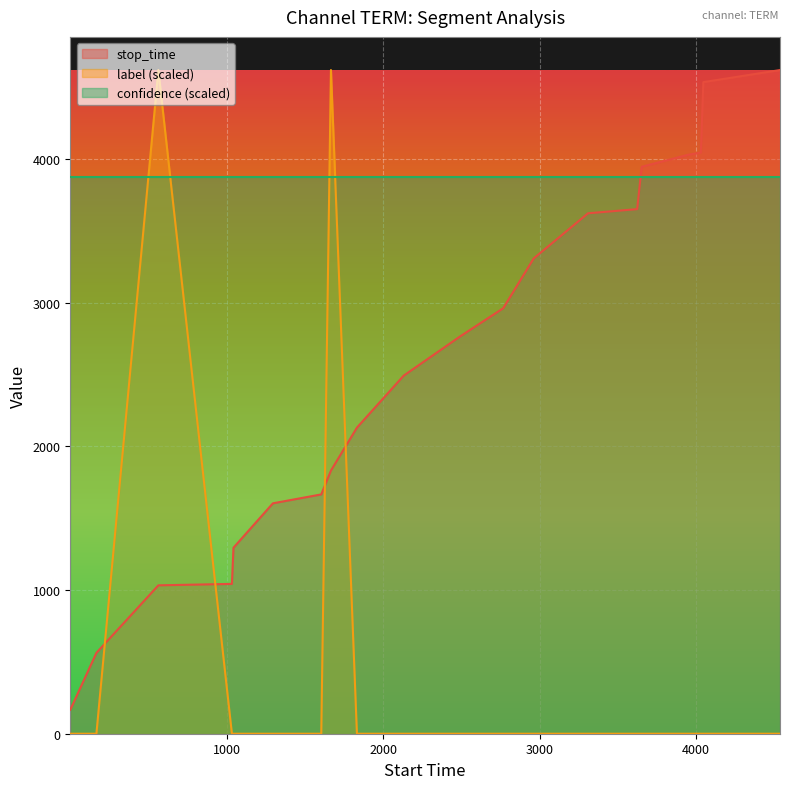

After their last crossing, which series has the higher values: confidence (scaled) or stop_time?

stop_time